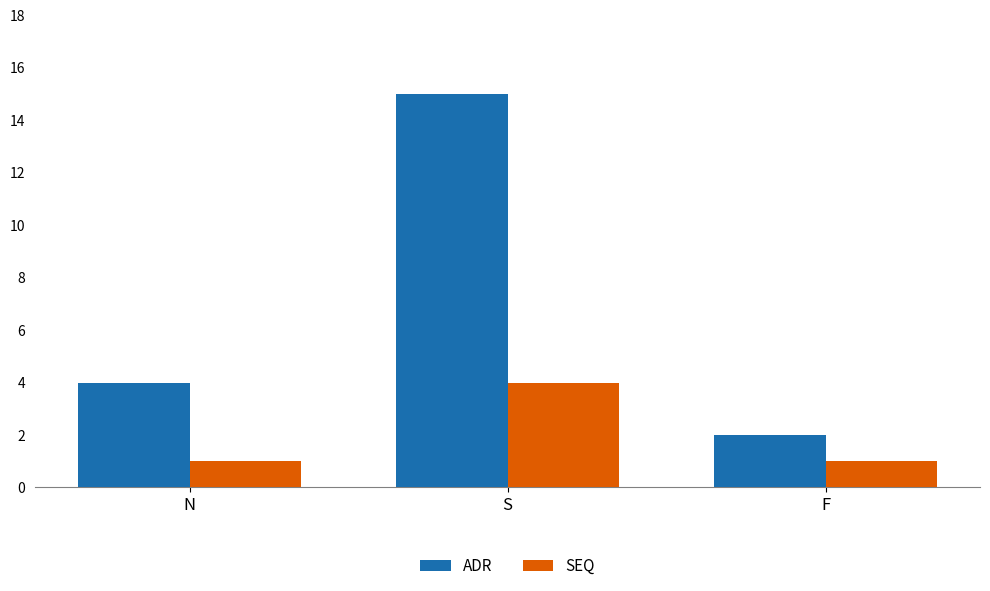

Reading right to left, extract all data points from this chart.

ADR: 2	15	4
SEQ: 1	4	1